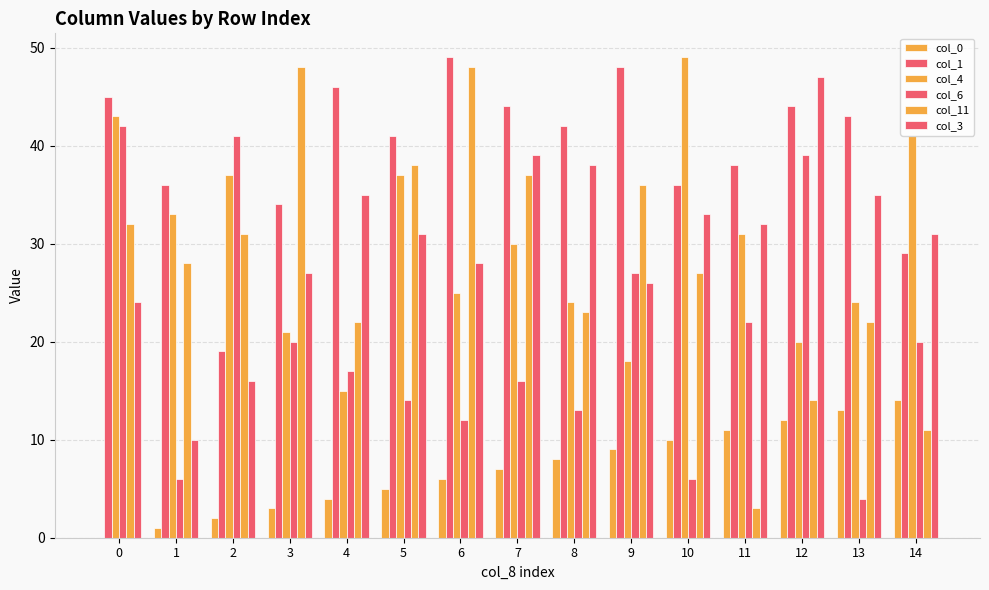

What is the value of the col_1 bar at the 2nd from the left?

36